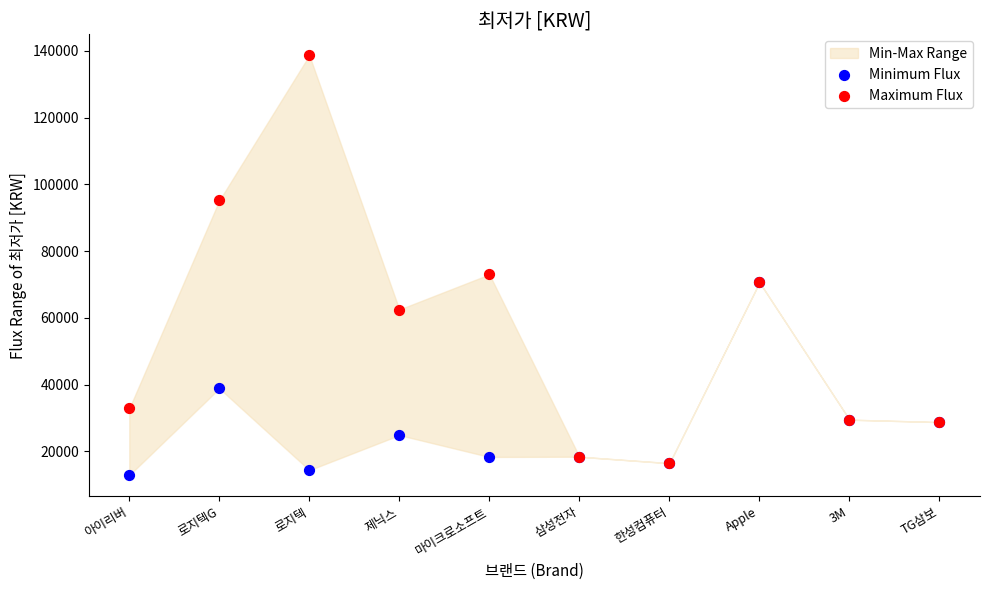

In the Minimum Flux series, what Y value is closest to 41775?

38900